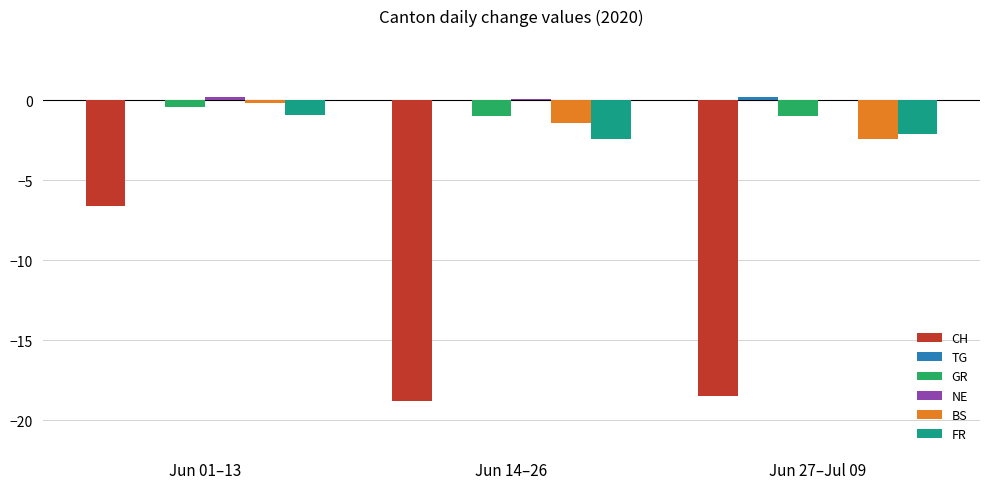

What is the average value of the CH series?

-14.6